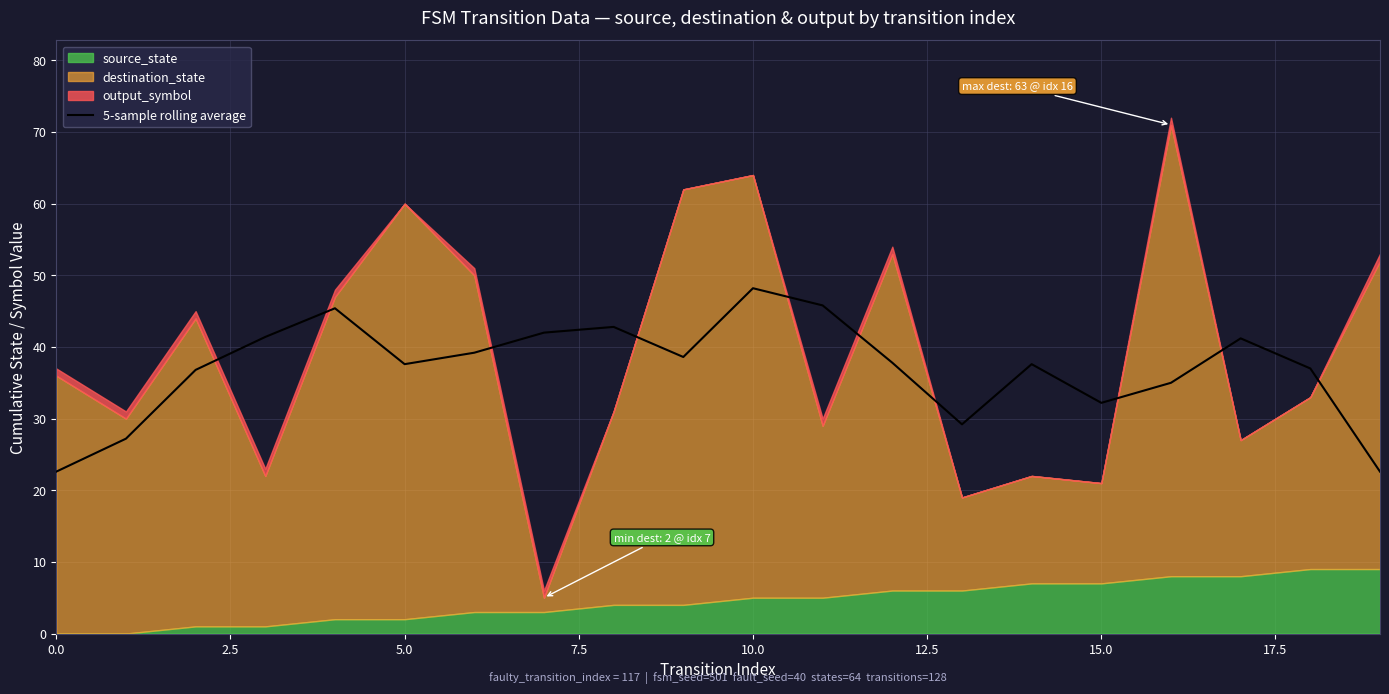

Reading right to left, what are all the values shown in this chart?

22.6	37.0	41.2	35.0	32.2	37.6	29.2	37.8	45.8	48.2	38.6	42.8	42.0	39.2	37.6	45.4	41.4	36.8	27.2	22.6